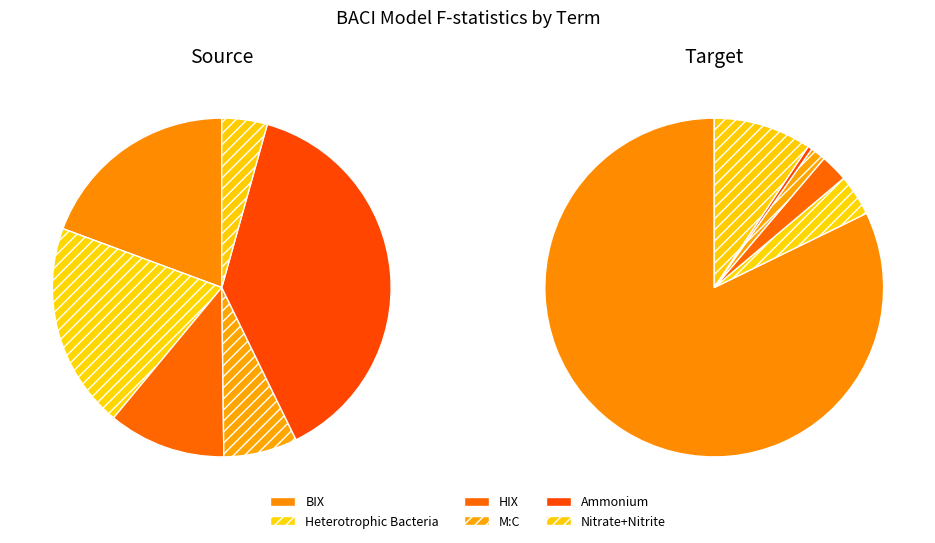

To the nearest percent, what is the difference between the largest and smallest slice percentages?

34%